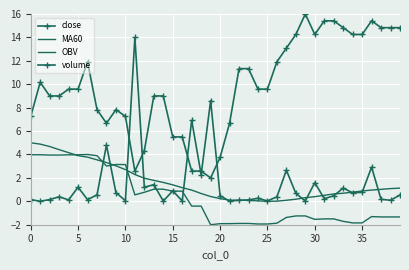

At which category is the sum across all series the highest?

30